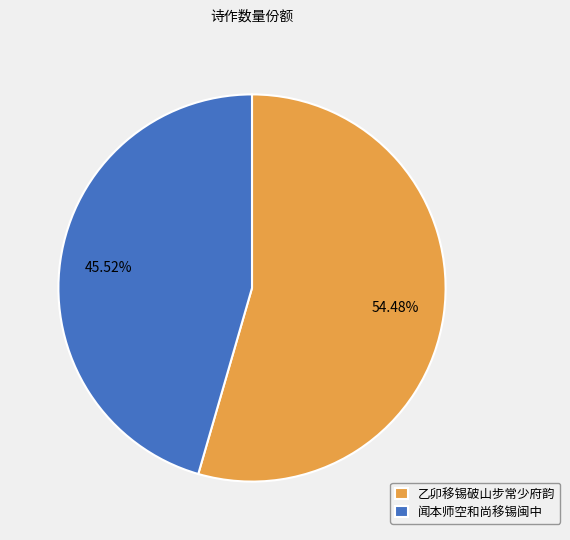

Which slice is the largest?

乙卯移锡破山步常少府韵